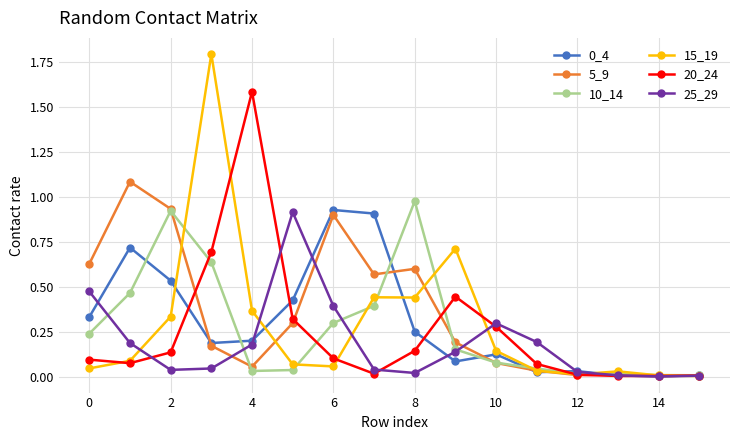

Which series has the largest range (max minus min)?

15_19